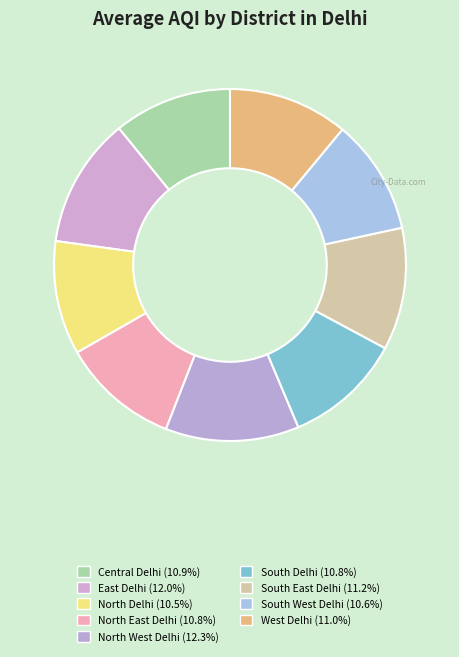

How many slices are in this pie chart?

9